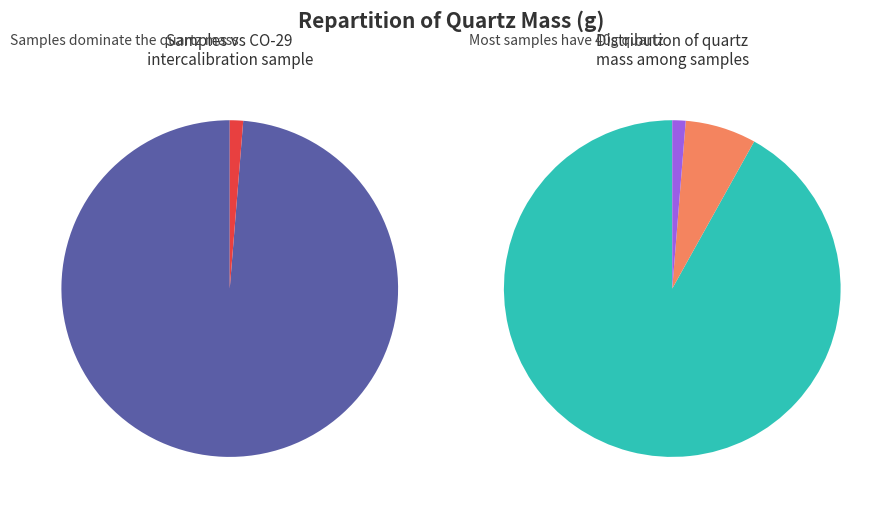

Which slice is the smallest?

CO-29